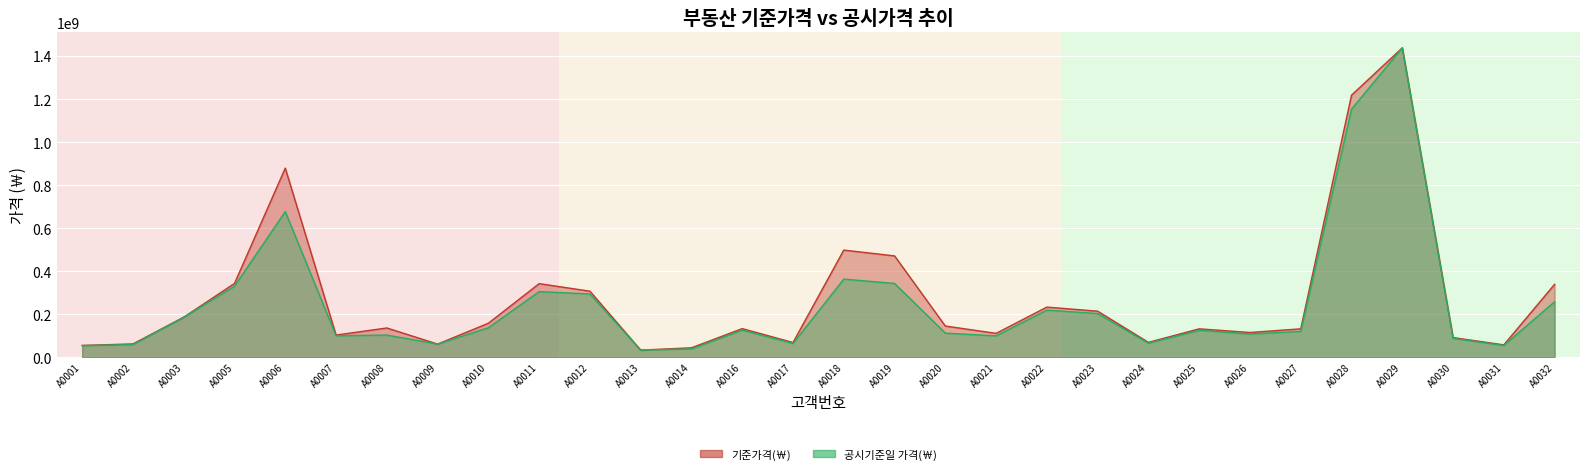

How many categories are shown in the chart?

30